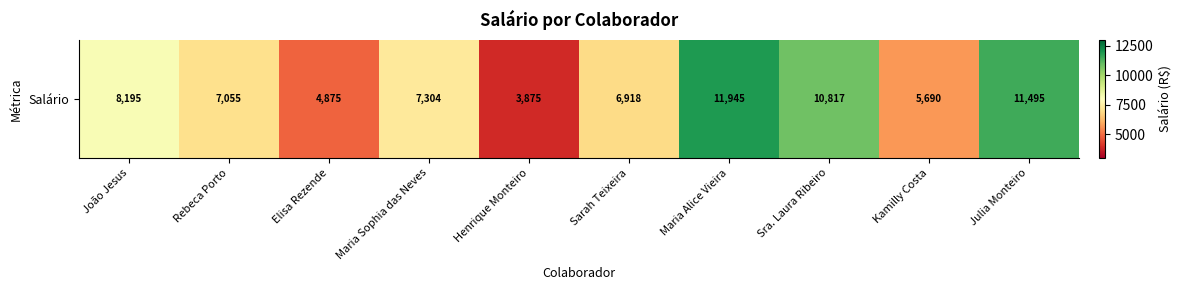

Which label corresponds to the largest value in the chart?

Maria Alice Vieira